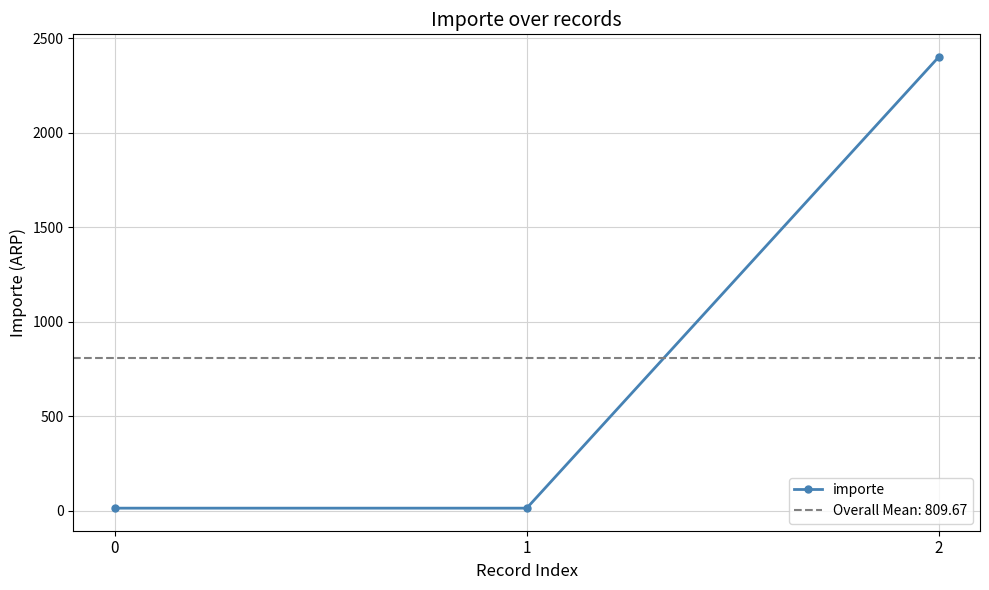

Rank the categories by value from highest to lowest.

2, 0, 1